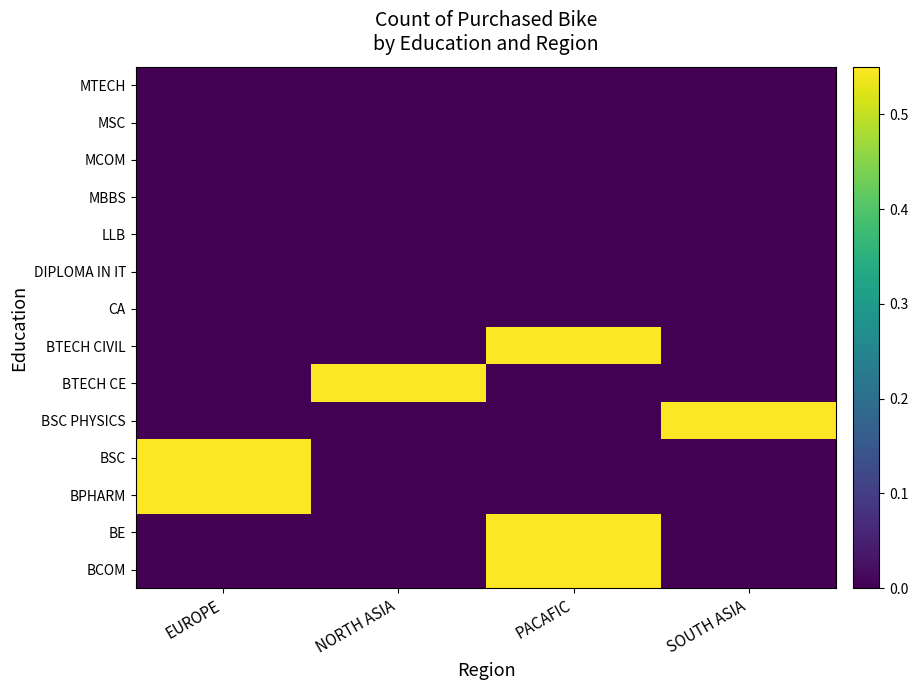

Between EUROPE and PACAFIC, which is larger?

PACAFIC